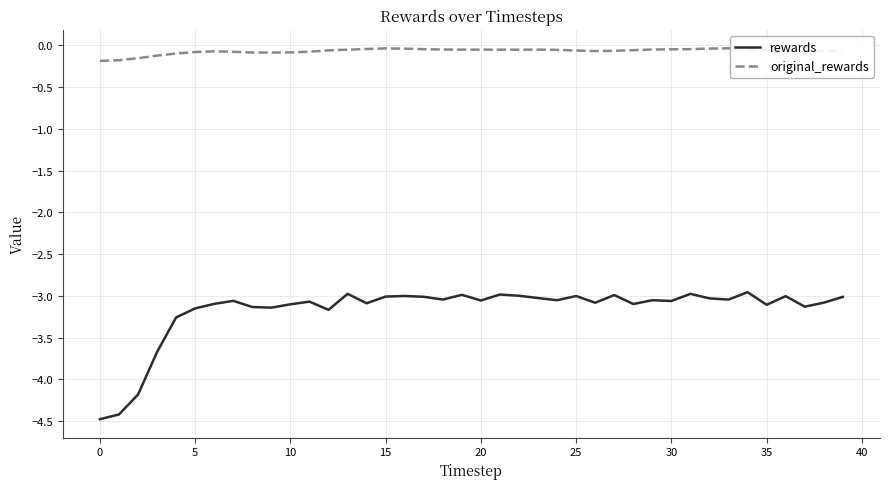

Which series has the widest spread of values?

rewards